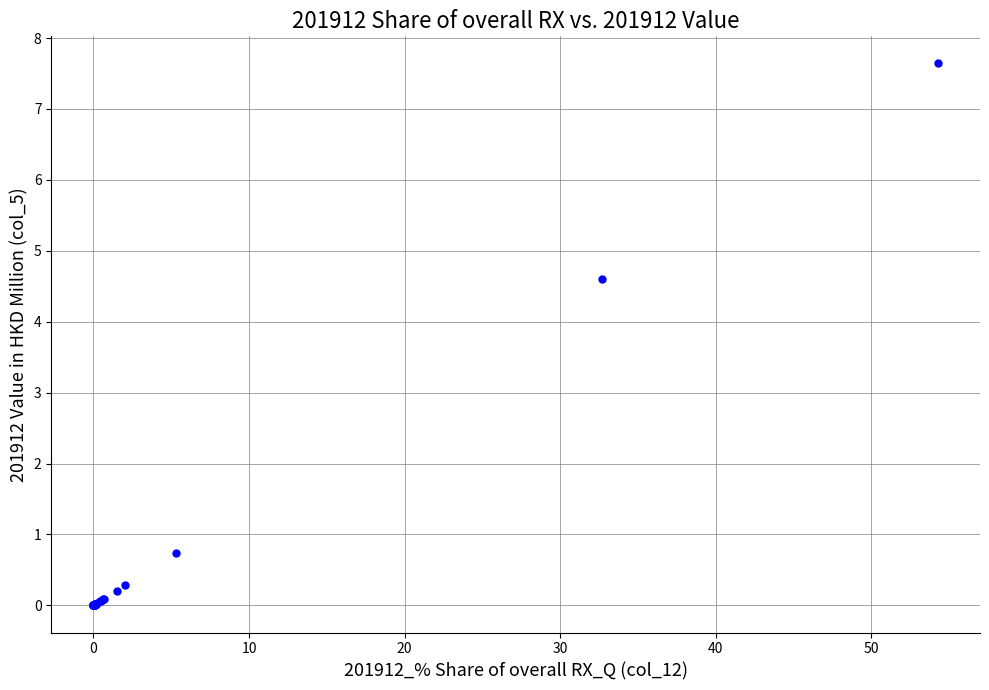

What Y value in the scatter plot is closest to 3?

4.6